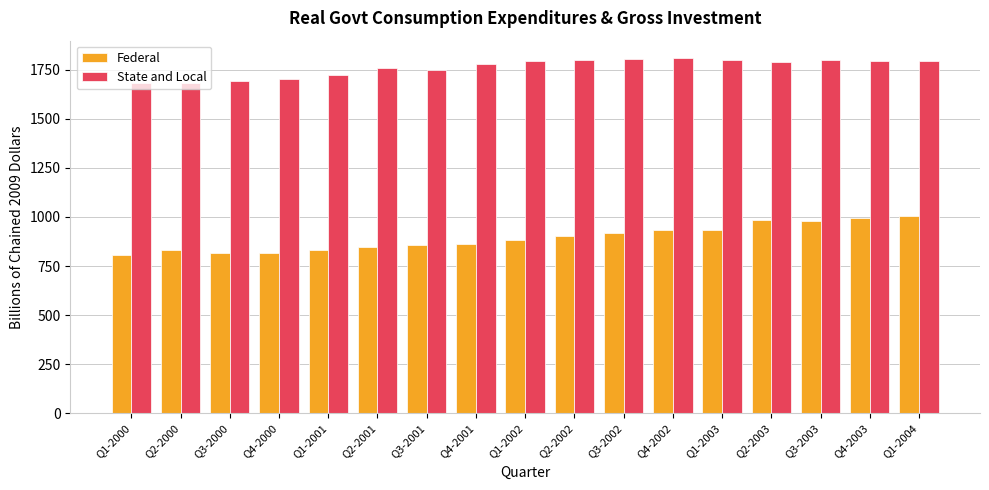

What is the sum of the State and Local values at Q4-2002 and Q3-2002?

3613.8